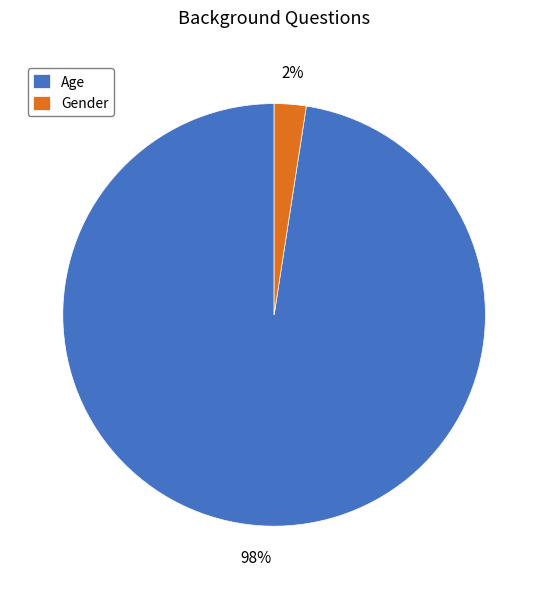

Is the sum of Gender and Age greater than half?

Yes